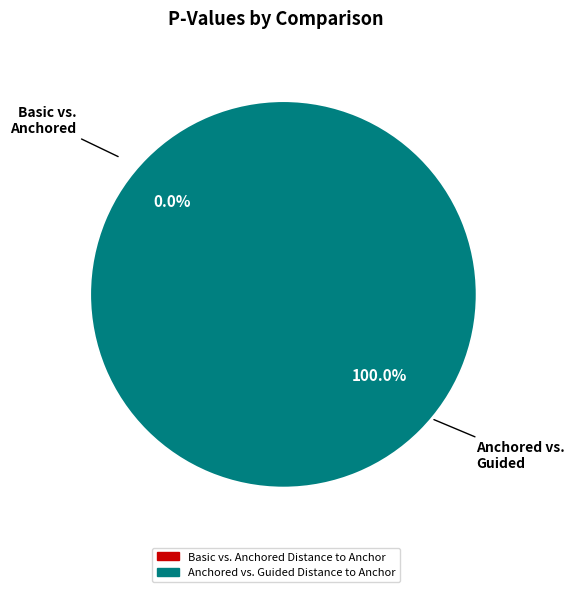

Between Basic vs. Anchored Distance to Anchor and Anchored vs. Guided Distance to Anchor, which is larger?

Anchored vs. Guided Distance to Anchor